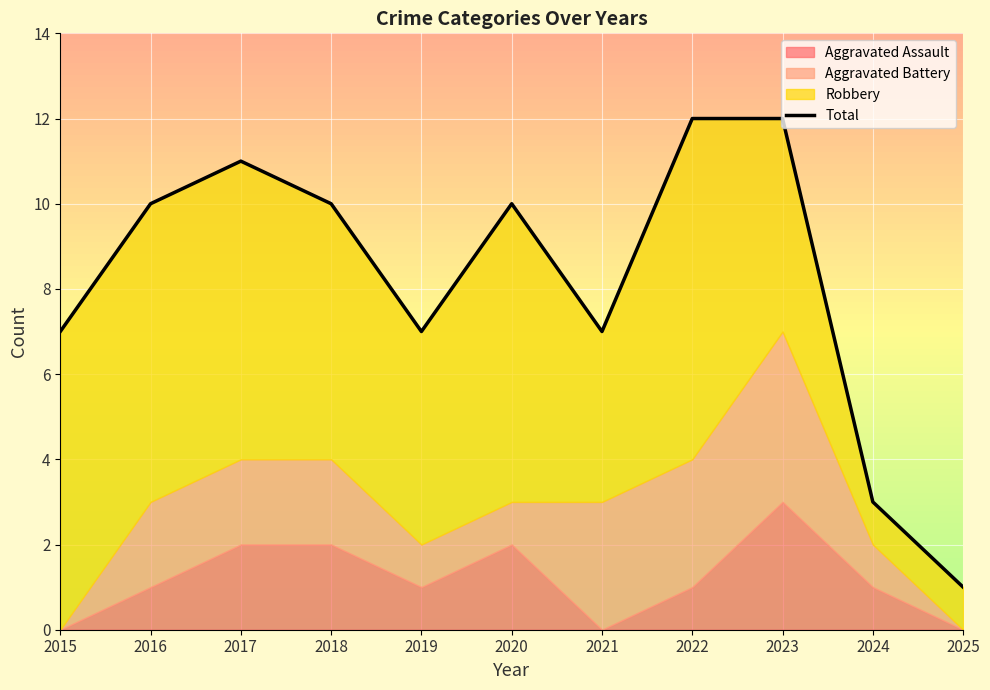

Between 2022 and 2019, which is larger?

2022